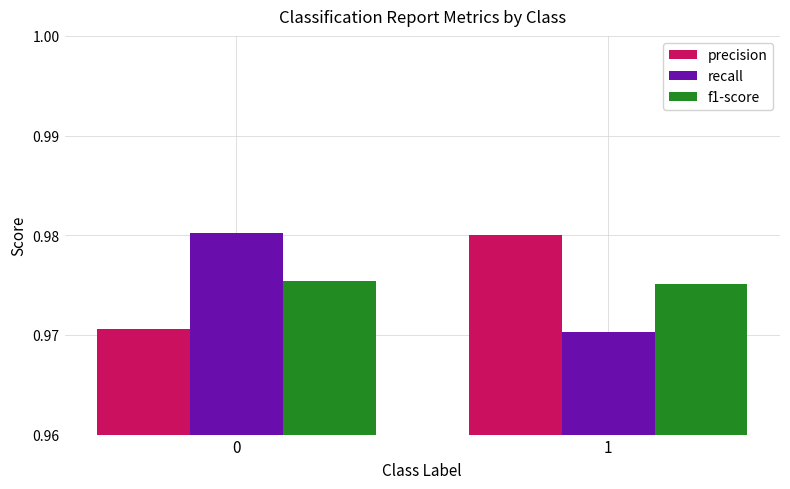

What is the sum of all precision values?

2.0